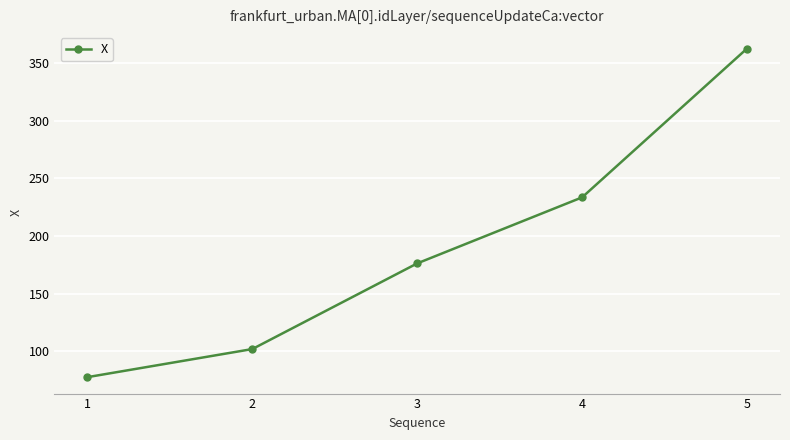

What is the value of the 2nd point from the left?

101.9